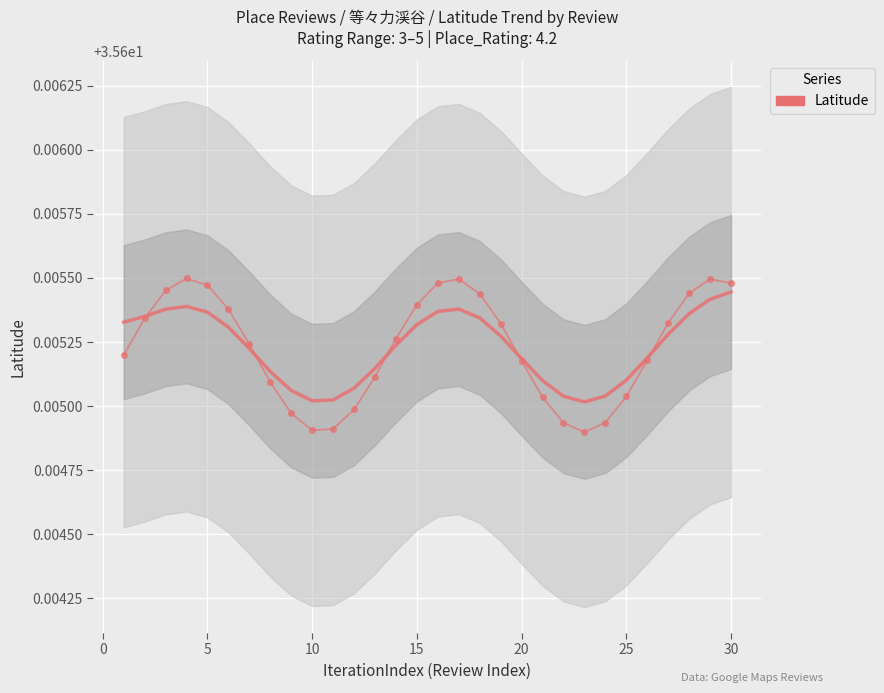

What is the value of the 29th point from the left?

35.6